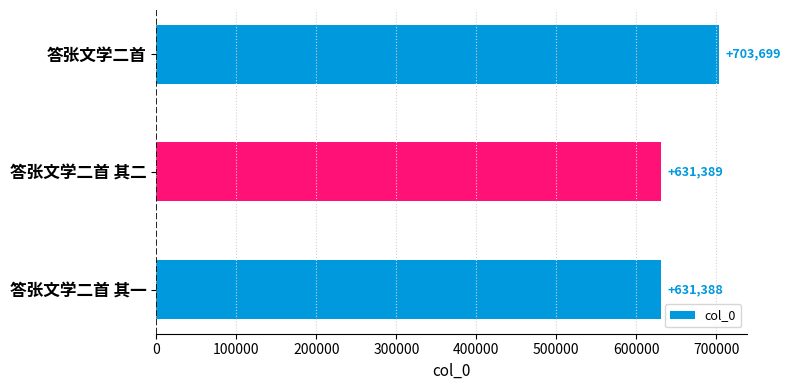

List the labels in order of value, smallest first.

答张文学二首 其一, 答张文学二首 其二, 答张文学二首